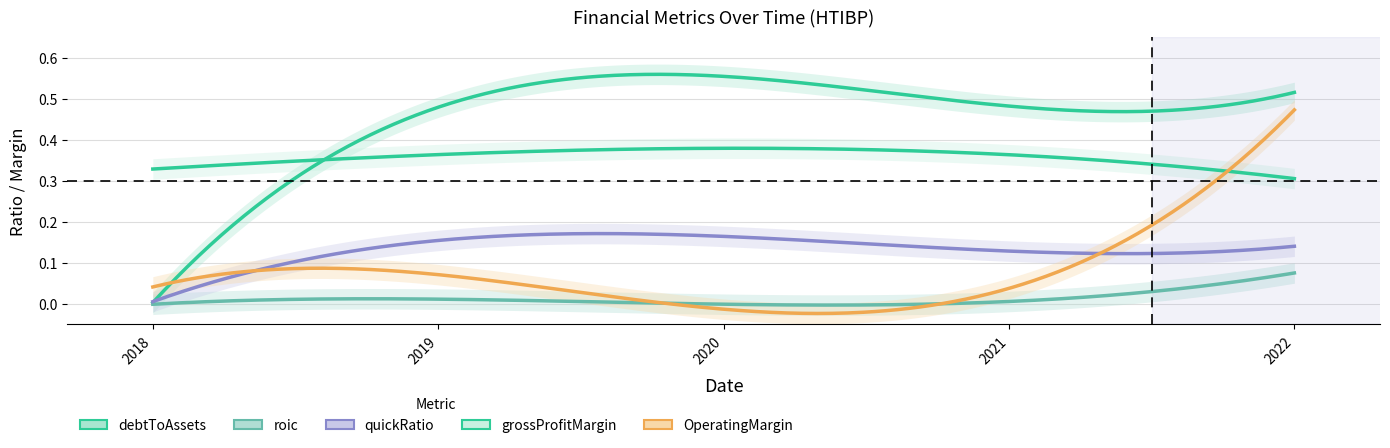

What is the average value of the OperatingMargin series?

0.1